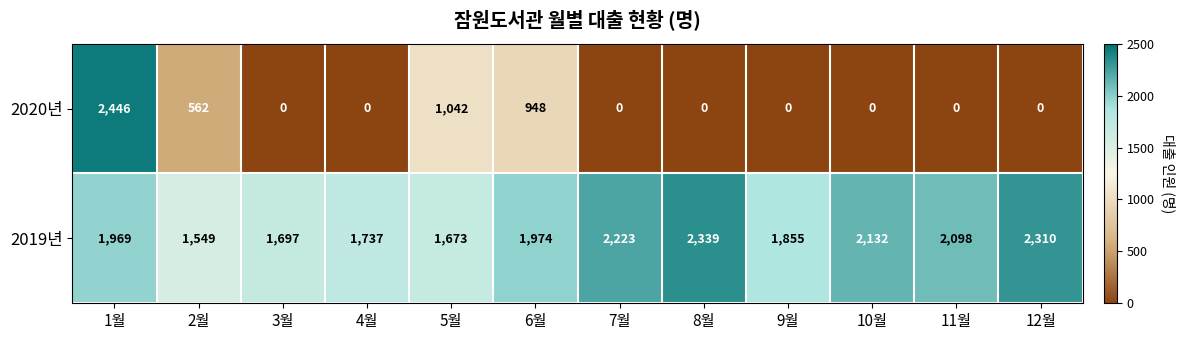

At which label is 2020년 closest to 1223?

5월